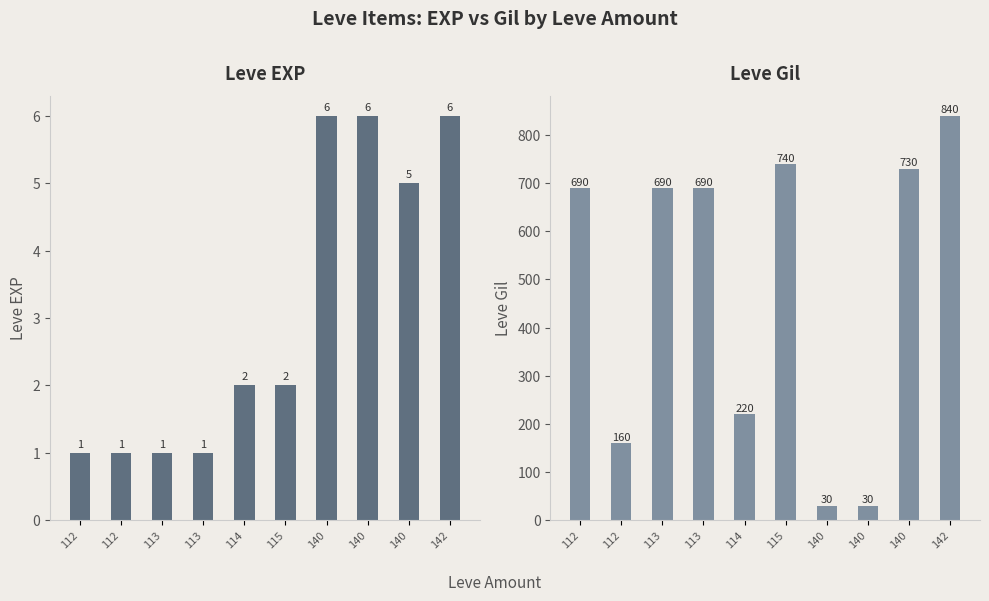

Which label corresponds to the smallest value in the chart?

112